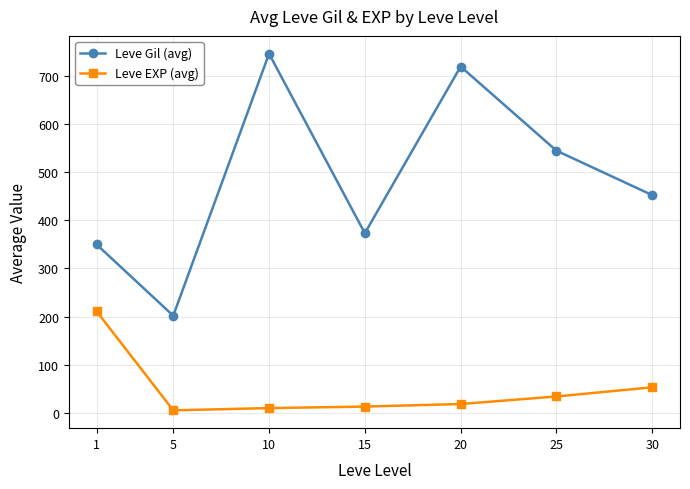

How many data points does each series have?

7